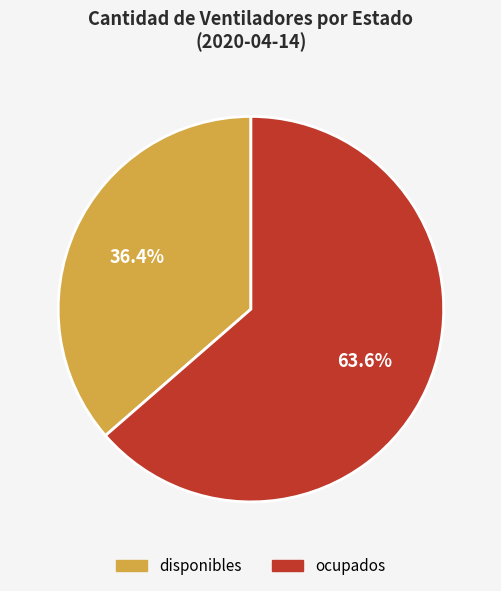

To the nearest percent, what is the difference between the largest and smallest slice percentages?

27%